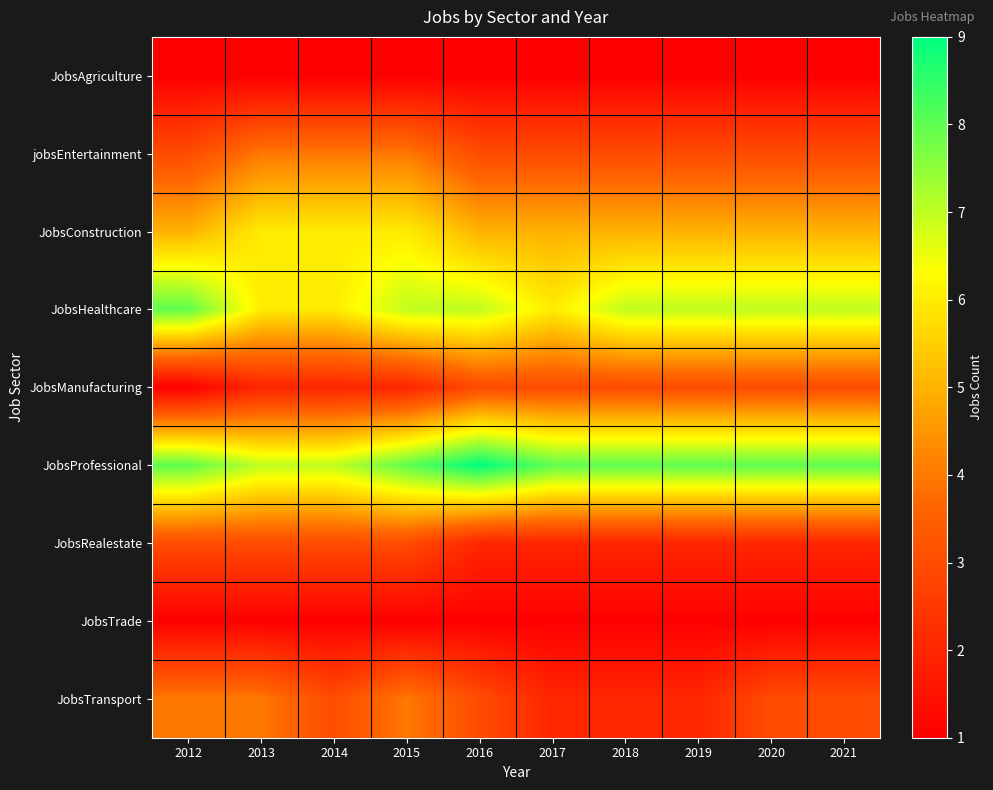

Which label corresponds to the largest value in the chart?

2016